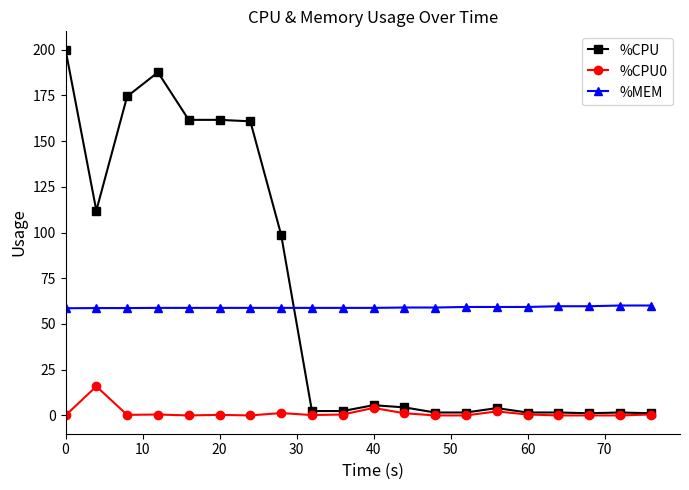

How many distinct data groups are displayed?

3